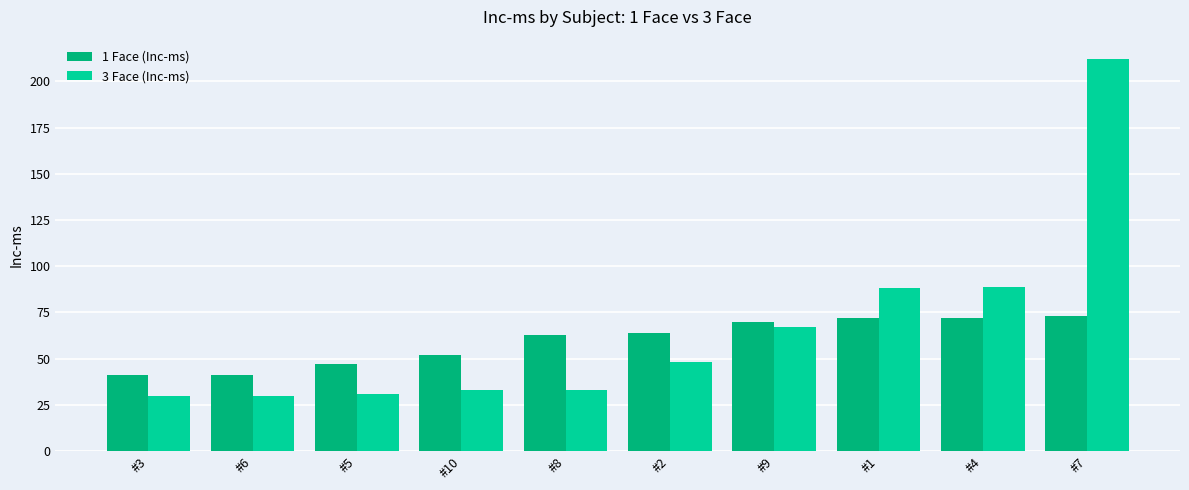

What is the difference between the highest and lowest values at #10?

19